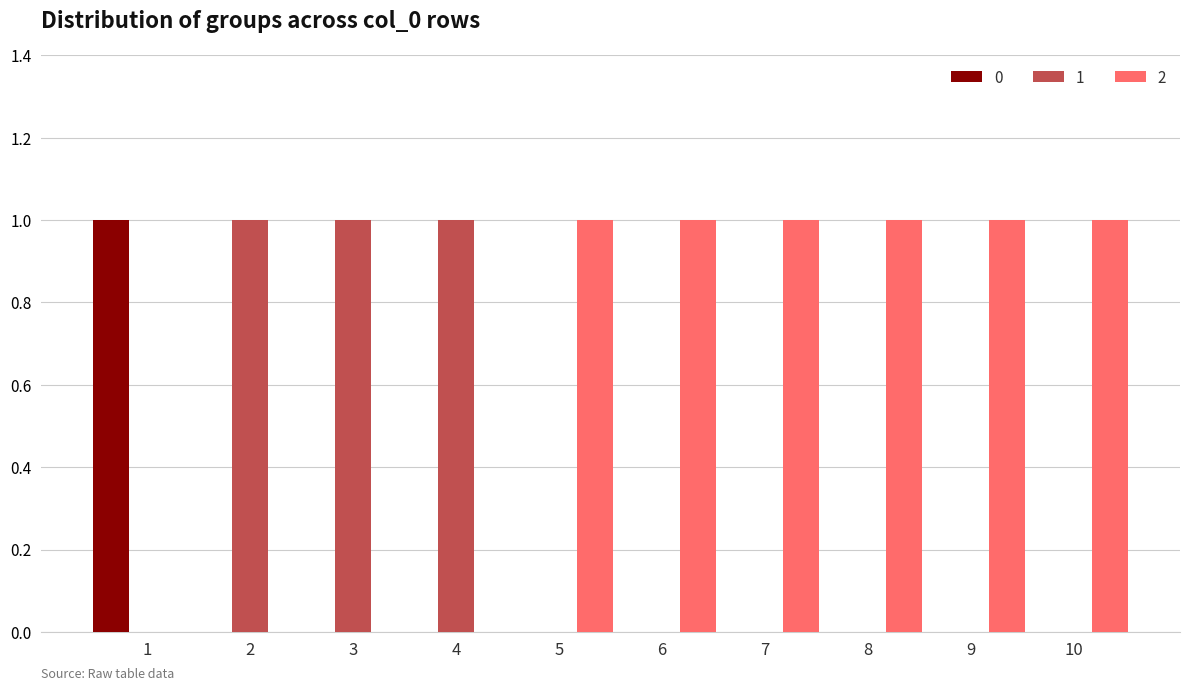

What are all the series names shown in the legend?

0, 1, 2